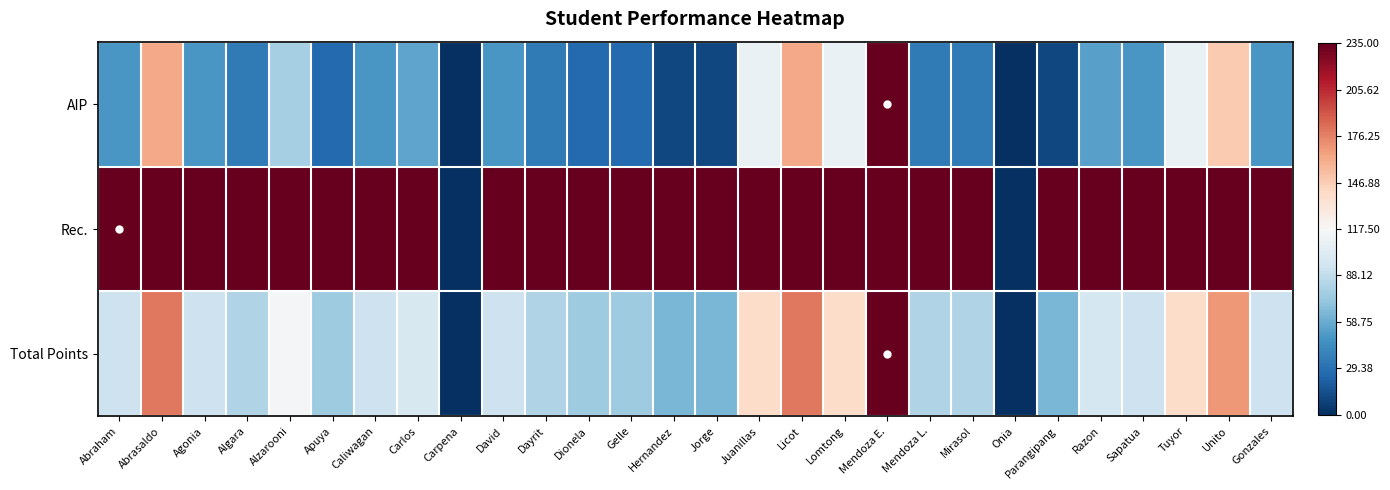

Which has a higher value, Sapatua or Juanillas?

Juanillas